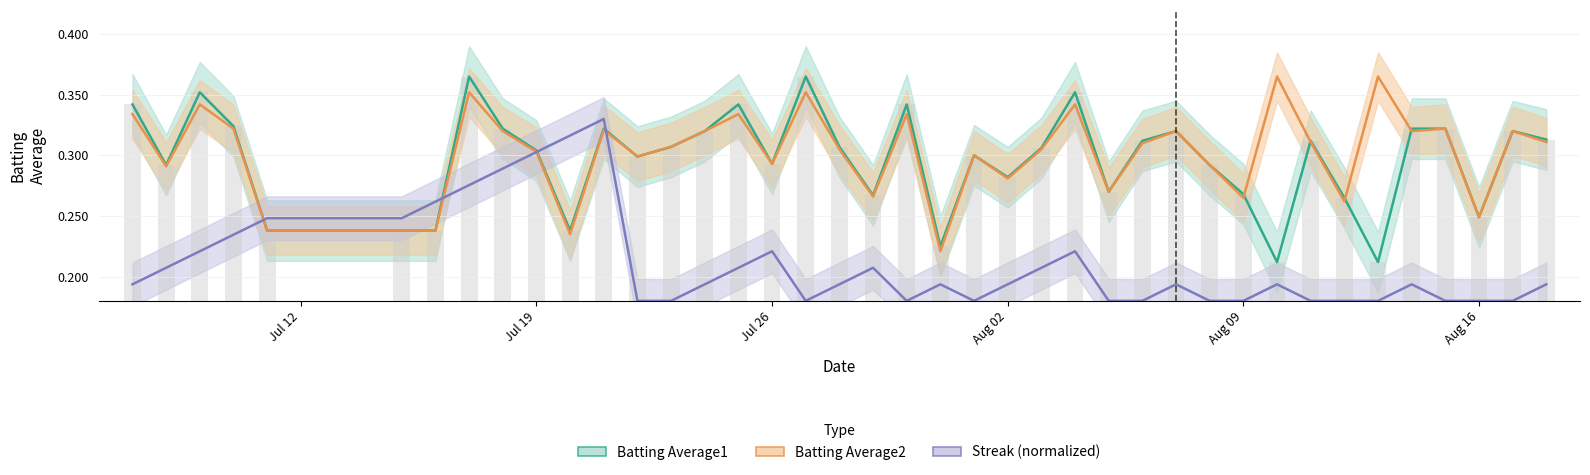

What is the smallest value displayed?

0.2